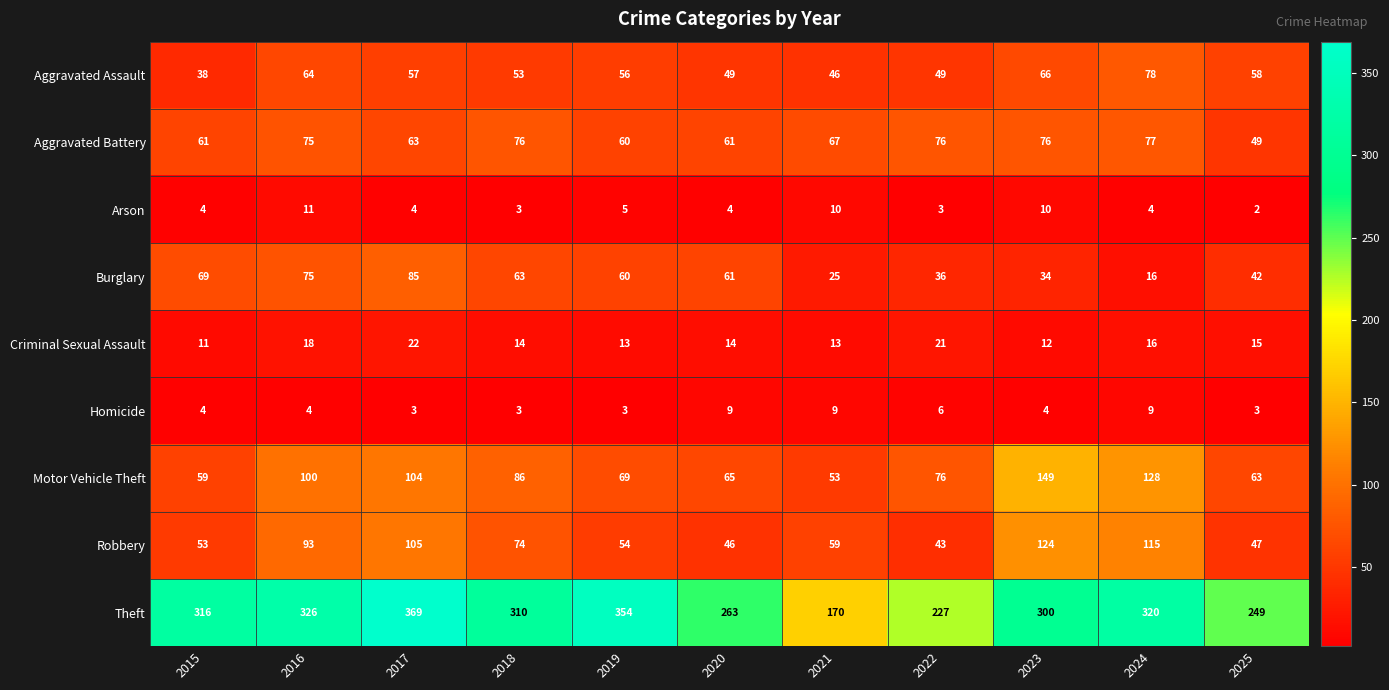

Which series has the widest spread of values?

Theft